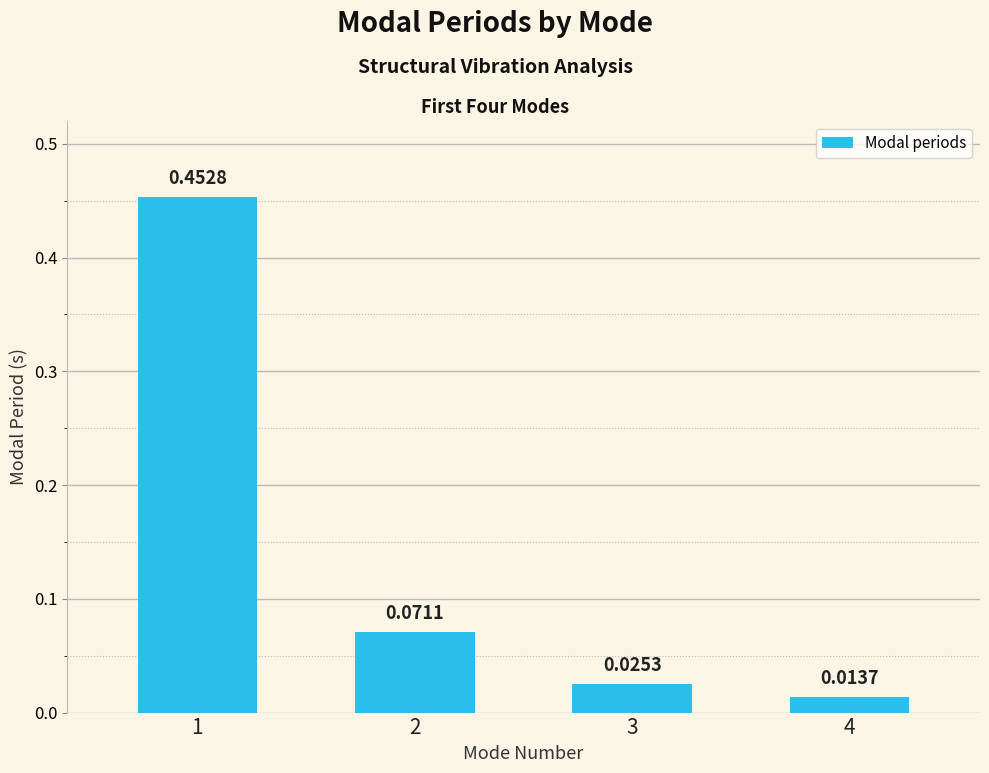

Rank the categories by value from lowest to highest.

4, 3, 2, 1